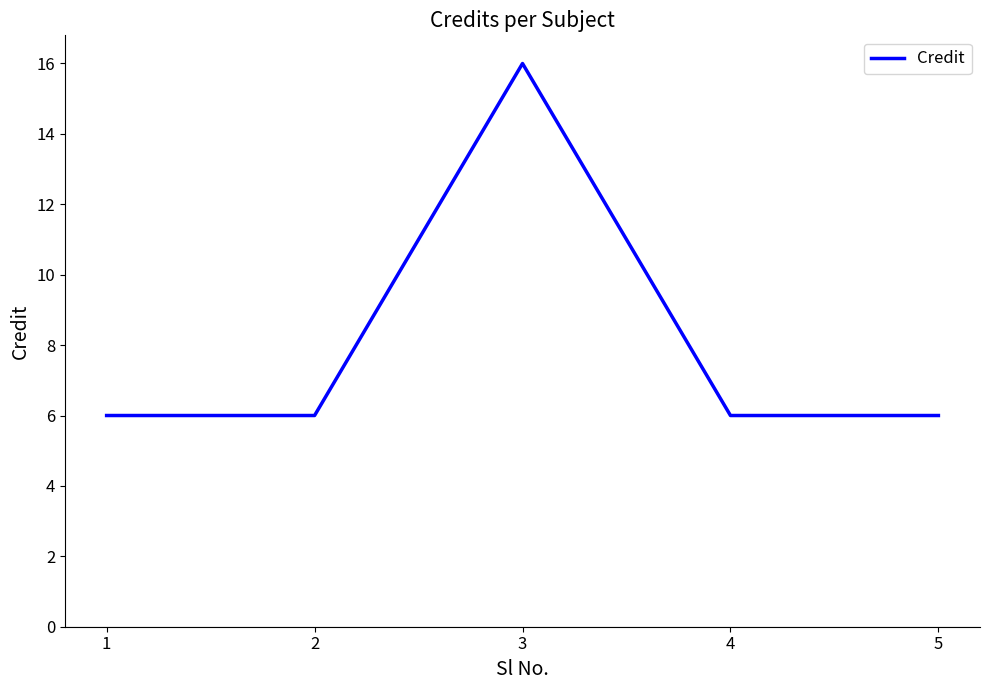

What is the maximum value shown in the chart?

16